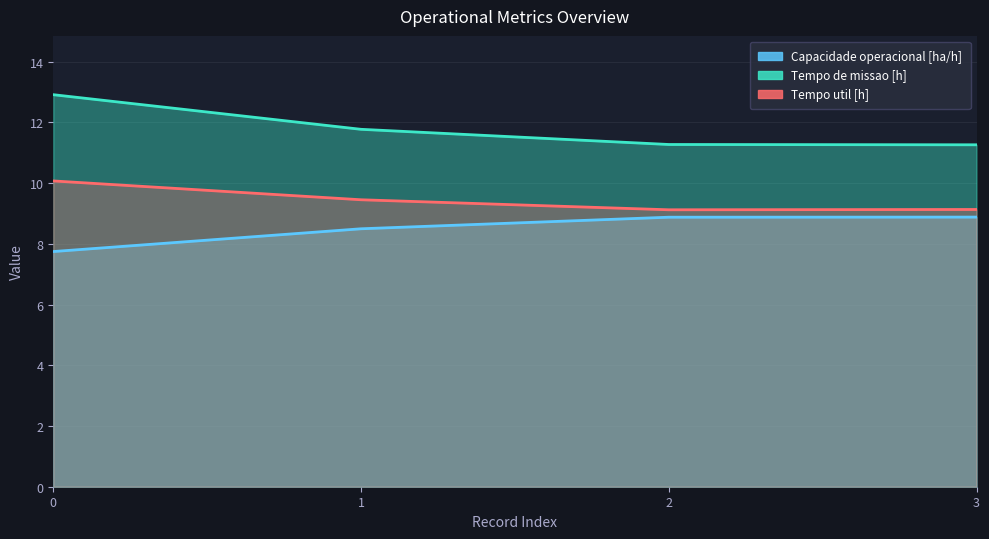

Between 0 and 1, which series saw the biggest shift?

Tempo de missao [h]